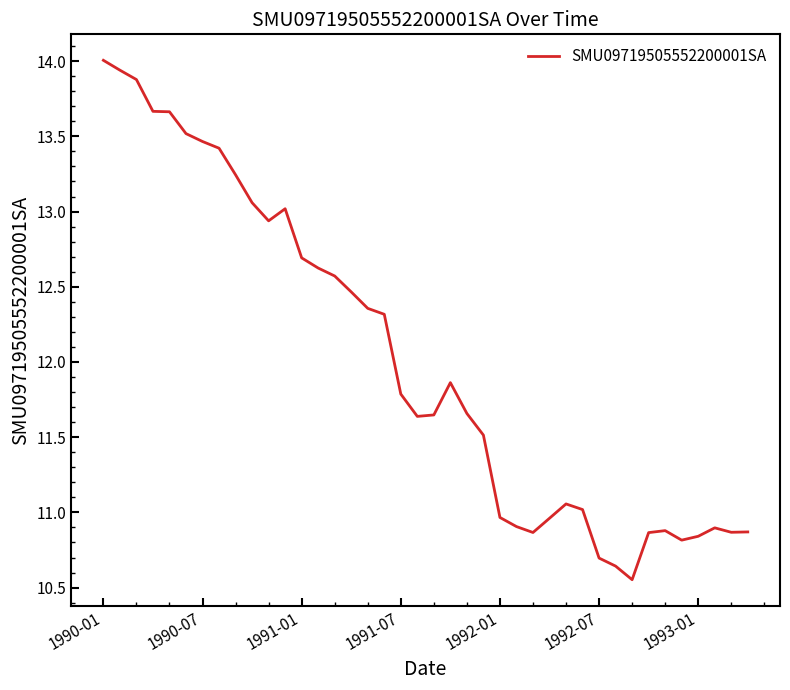

What is the greatest value displayed?

14.0